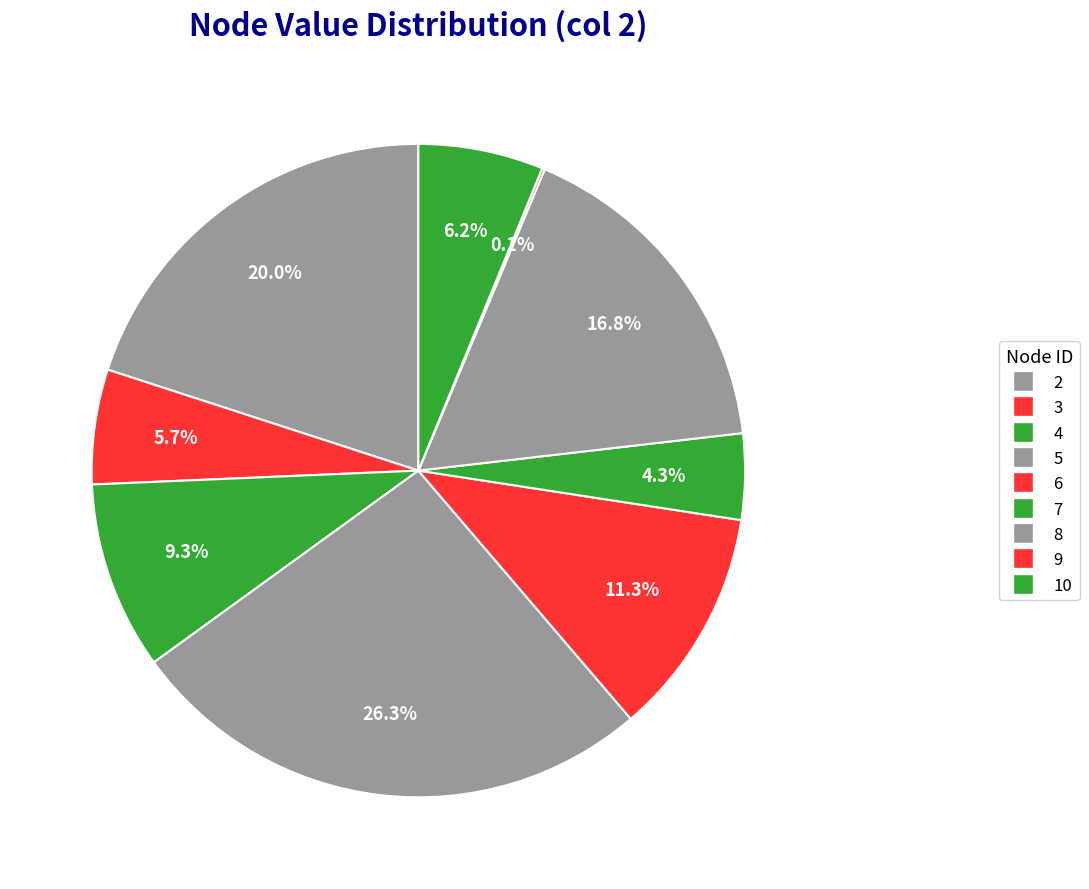

Does 9 represent more than half of the total?

No